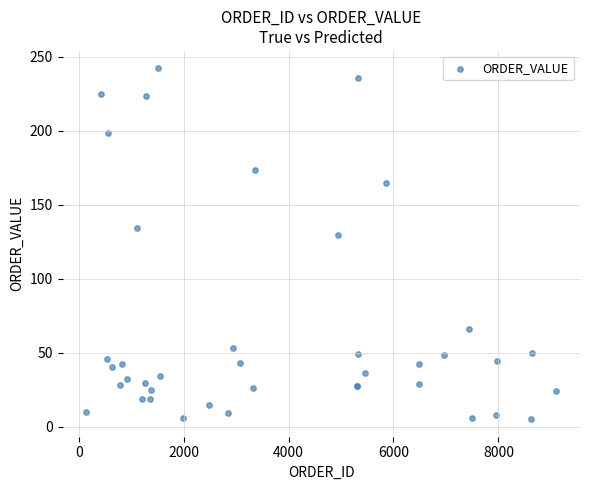

What Y value in the scatter plot is closest to 123?

129.8